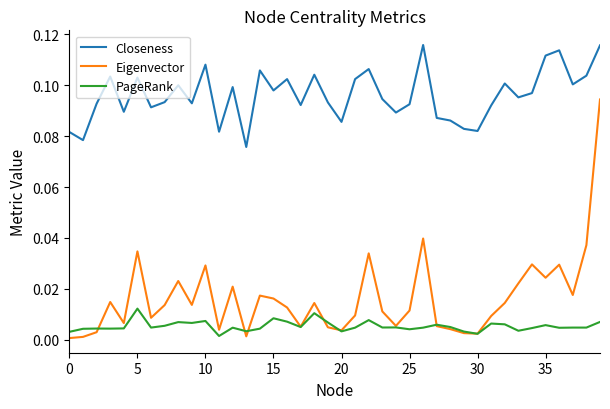

Which series has the largest total across all categories?

Closeness